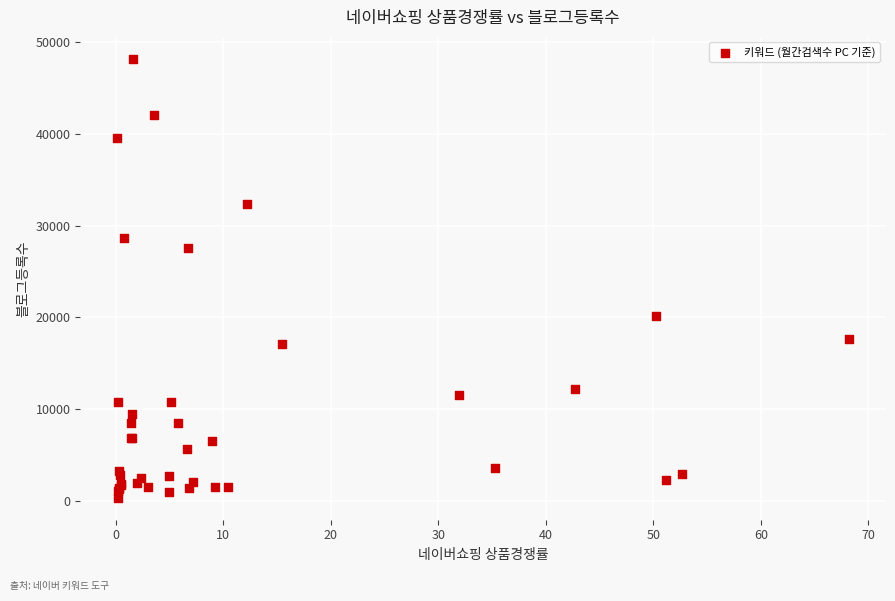

What Y value in the scatter plot is closest to 24255?

27574